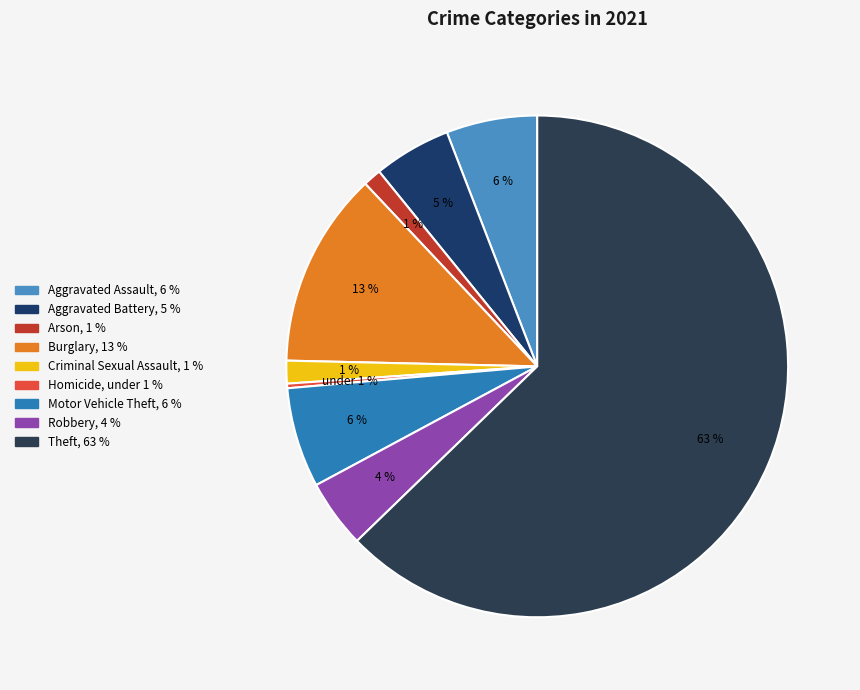

How many segments does this pie chart have?

9